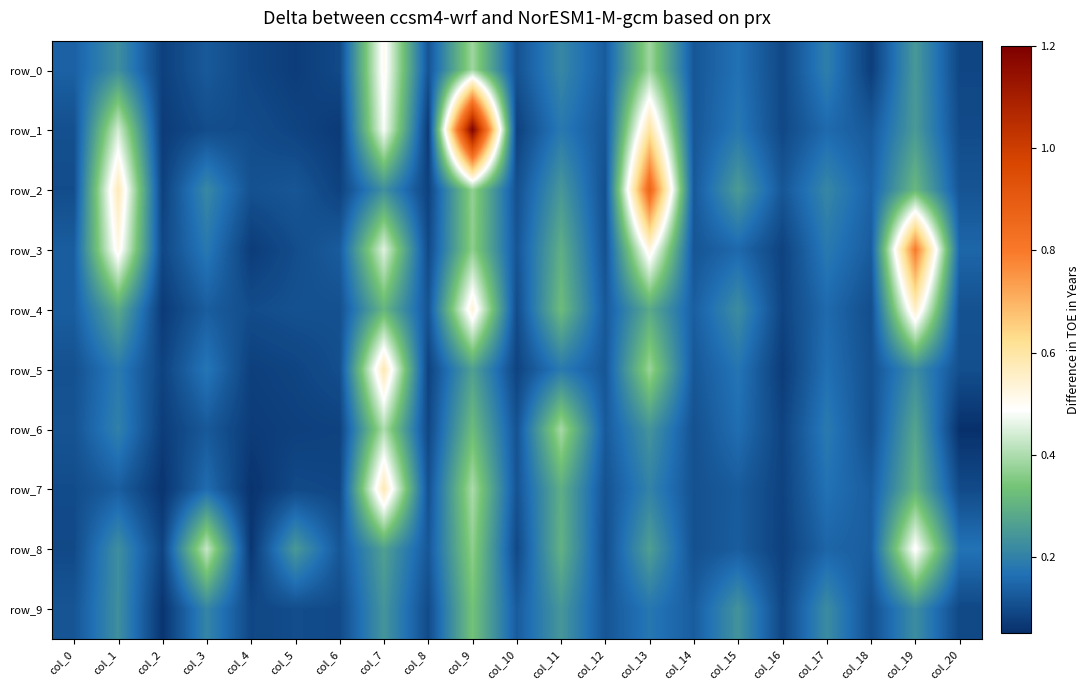

Reading right to left, what are all the values shown in this chart?

row_0: col_20=0.1	col_19=0.2	col_18=0.1	col_17=0.2	col_16=0.1	col_15=0.2	col_14=0.1	col_13=0.4	col_12=0.1	col_11=0.2	col_10=0.1	col_9=0.4	col_8=0.1	col_7=0.5	col_6=0.1	col_5=0.1	col_4=0.1	col_3=0.1	col_2=0.1	col_1=0.2	col_0=0.1
row_1: col_20=0.1	col_19=0.3	col_18=0.1	col_17=0.2	col_16=0.1	col_15=0.2	col_14=0.1	col_13=0.6	col_12=0.1	col_11=0.2	col_10=0.1	col_9=1.2	col_8=0.1	col_7=0.5	col_6=0.1	col_5=0.1	col_4=0.1	col_3=0.1	col_2=0.1	col_1=0.4	col_0=0.1
row_2: col_20=0.1	col_19=0.3	col_18=0.1	col_17=0.2	col_16=0.1	col_15=0.3	col_14=0.1	col_13=0.9	col_12=0.1	col_11=0.2	col_10=0.1	col_9=0.4	col_8=0.1	col_7=0.2	col_6=0.1	col_5=0.1	col_4=0.1	col_3=0.2	col_2=0.1	col_1=0.6	col_0=0.1
row_3: col_20=0.1	col_19=0.8	col_18=0.1	col_17=0.2	col_16=0.1	col_15=0.2	col_14=0.1	col_13=0.5	col_12=0.1	col_11=0.3	col_10=0.1	col_9=0.4	col_8=0.1	col_7=0.5	col_6=0.1	col_5=0.1	col_4=0.1	col_3=0.2	col_2=0.1	col_1=0.5	col_0=0.1
row_4: col_20=0.1	col_19=0.6	col_18=0.1	col_17=0.2	col_16=0.1	col_15=0.2	col_14=0.1	col_13=0.3	col_12=0.1	col_11=0.3	col_10=0.1	col_9=0.5	col_8=0.1	col_7=0.3	col_6=0.1	col_5=0.1	col_4=0.1	col_3=0.1	col_2=0.1	col_1=0.3	col_0=0.1
row_5: col_20=0.1	col_19=0.2	col_18=0.1	col_17=0.2	col_16=0.1	col_15=0.2	col_14=0.1	col_13=0.4	col_12=0.1	col_11=0.2	col_10=0.1	col_9=0.3	col_8=0.1	col_7=0.6	col_6=0.1	col_5=0.1	col_4=0.1	col_3=0.2	col_2=0.1	col_1=0.2	col_0=0.1
row_6: col_20=0.1	col_19=0.3	col_18=0.1	col_17=0.2	col_16=0.1	col_15=0.2	col_14=0.1	col_13=0.2	col_12=0.1	col_11=0.4	col_10=0.1	col_9=0.3	col_8=0.1	col_7=0.4	col_6=0.1	col_5=0.1	col_4=0.1	col_3=0.1	col_2=0.1	col_1=0.2	col_0=0.1
row_7: col_20=0.1	col_19=0.3	col_18=0.1	col_17=0.2	col_16=0.1	col_15=0.1	col_14=0.1	col_13=0.2	col_12=0.1	col_11=0.3	col_10=0.1	col_9=0.4	col_8=0.1	col_7=0.6	col_6=0.1	col_5=0.1	col_4=0.1	col_3=0.2	col_2=0.1	col_1=0.1	col_0=0.1
row_8: col_20=0.2	col_19=0.5	col_18=0.1	col_17=0.1	col_16=0.1	col_15=0.1	col_14=0.1	col_13=0.3	col_12=0.1	col_11=0.3	col_10=0.1	col_9=0.4	col_8=0.1	col_7=0.3	col_6=0.1	col_5=0.2	col_4=0.1	col_3=0.4	col_2=0.1	col_1=0.2	col_0=0.1
row_9: col_20=0.1	col_19=0.2	col_18=0.1	col_17=0.2	col_16=0.1	col_15=0.2	col_14=0.1	col_13=0.2	col_12=0.1	col_11=0.2	col_10=0.1	col_9=0.3	col_8=0.1	col_7=0.2	col_6=0.1	col_5=0.1	col_4=0.1	col_3=0.2	col_2=0.1	col_1=0.2	col_0=0.1